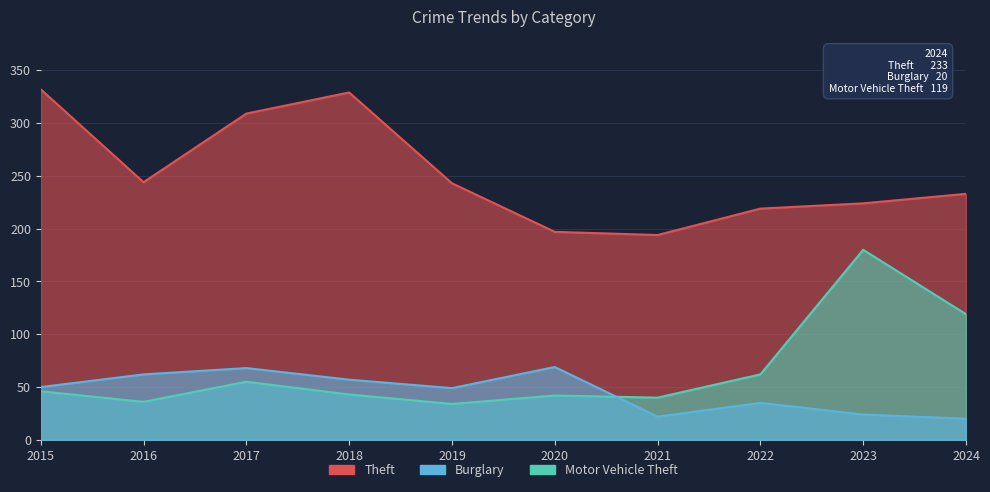

What is the average value of the Motor Vehicle Theft series?

66